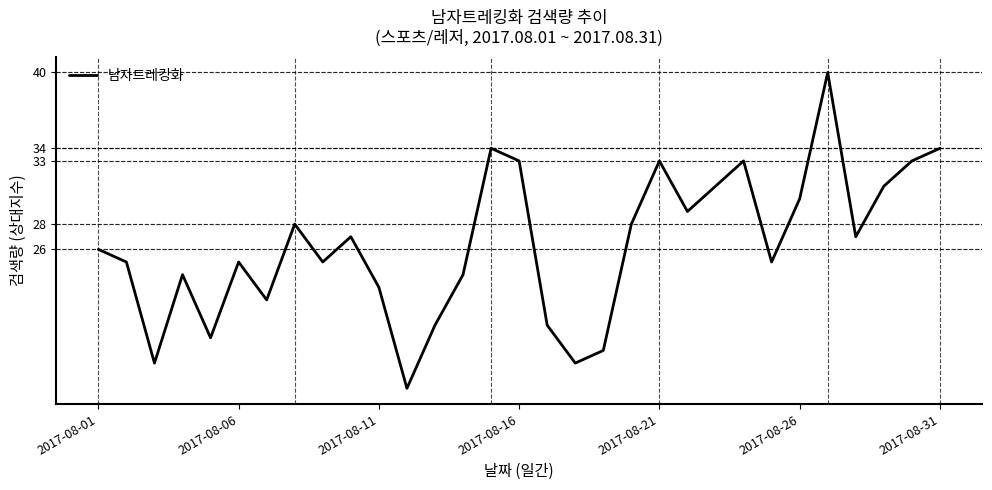

Count the number of categories in the chart.

31